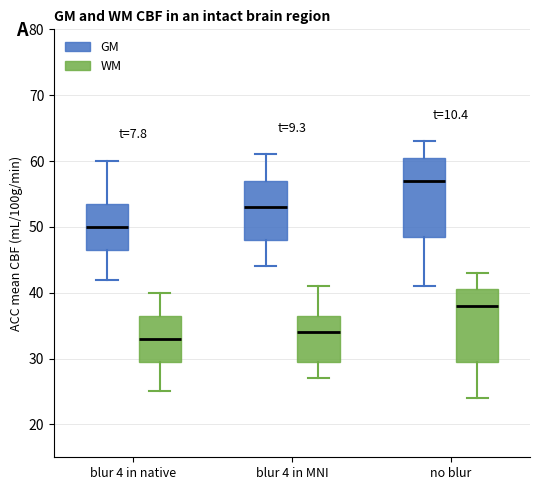

Reading left to right, read every box against the y-axis: the position of its median line, the range the box covers, and the ends of its whiskers. The values are not printed on the chart, so give them approximately, as read against the axis.

blur 4 in native (GM): median 50, box 47 to 54, whiskers 42 to 60
blur 4 in native (WM): median 33, box 30 to 37, whiskers 25 to 40
blur 4 in MNI (GM): median 53, box 48 to 57, whiskers 44 to 61
blur 4 in MNI (WM): median 34, box 30 to 37, whiskers 27 to 41
no blur (GM): median 57, box 49 to 61, whiskers 41 to 63
no blur (WM): median 38, box 30 to 41, whiskers 24 to 43